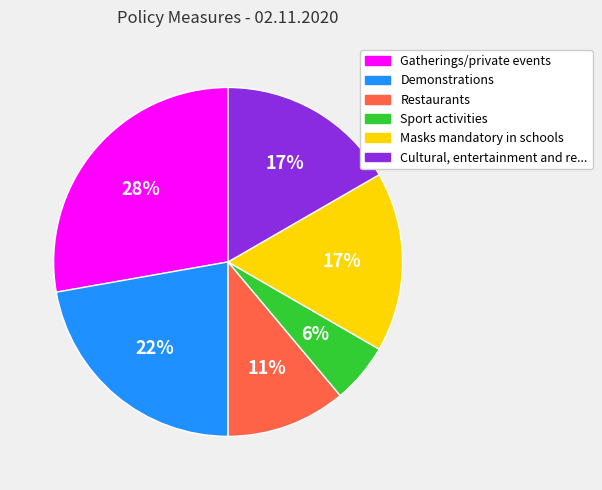

To the nearest percent, what is the difference between the largest and smallest slice percentages?

22%